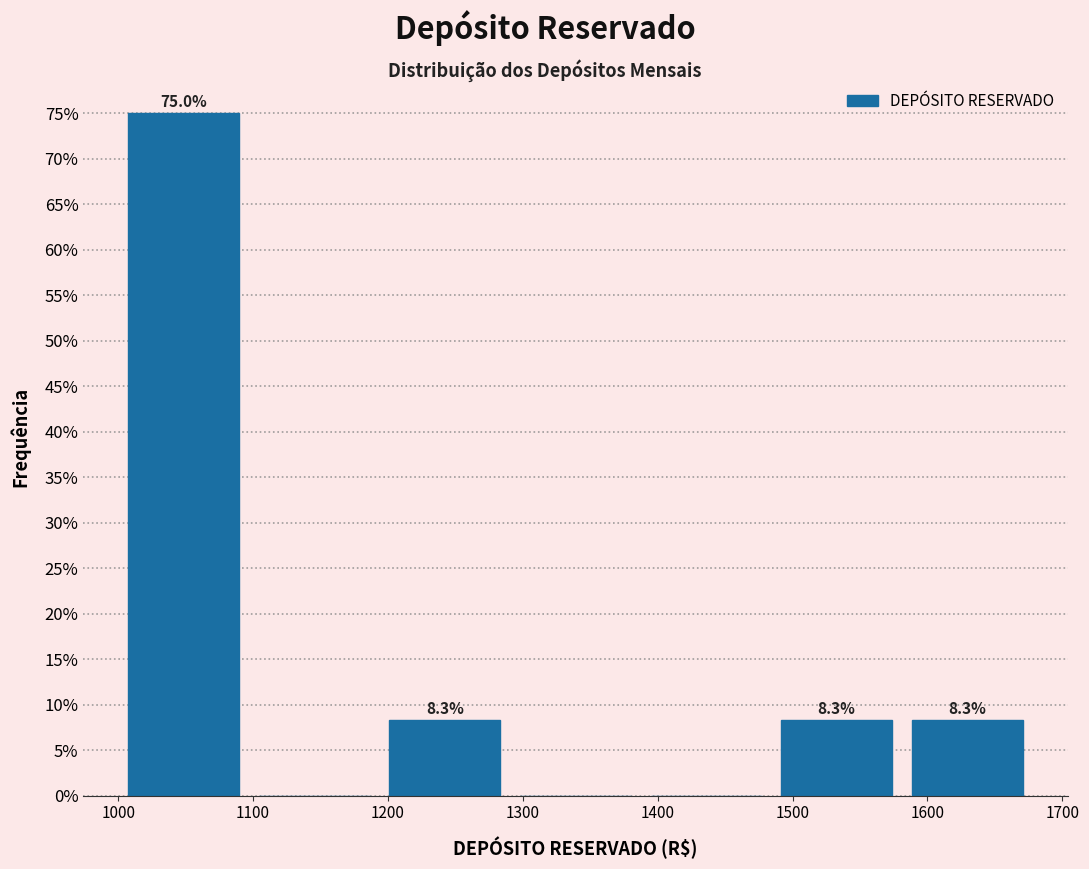

Over which range of the x-axis is the bar tallest?

1000 to 1100